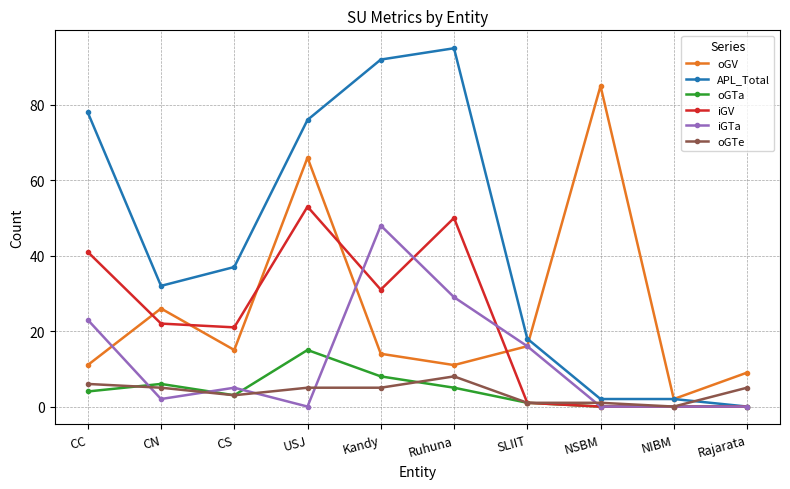

Does the chart have visible grid lines?

Yes